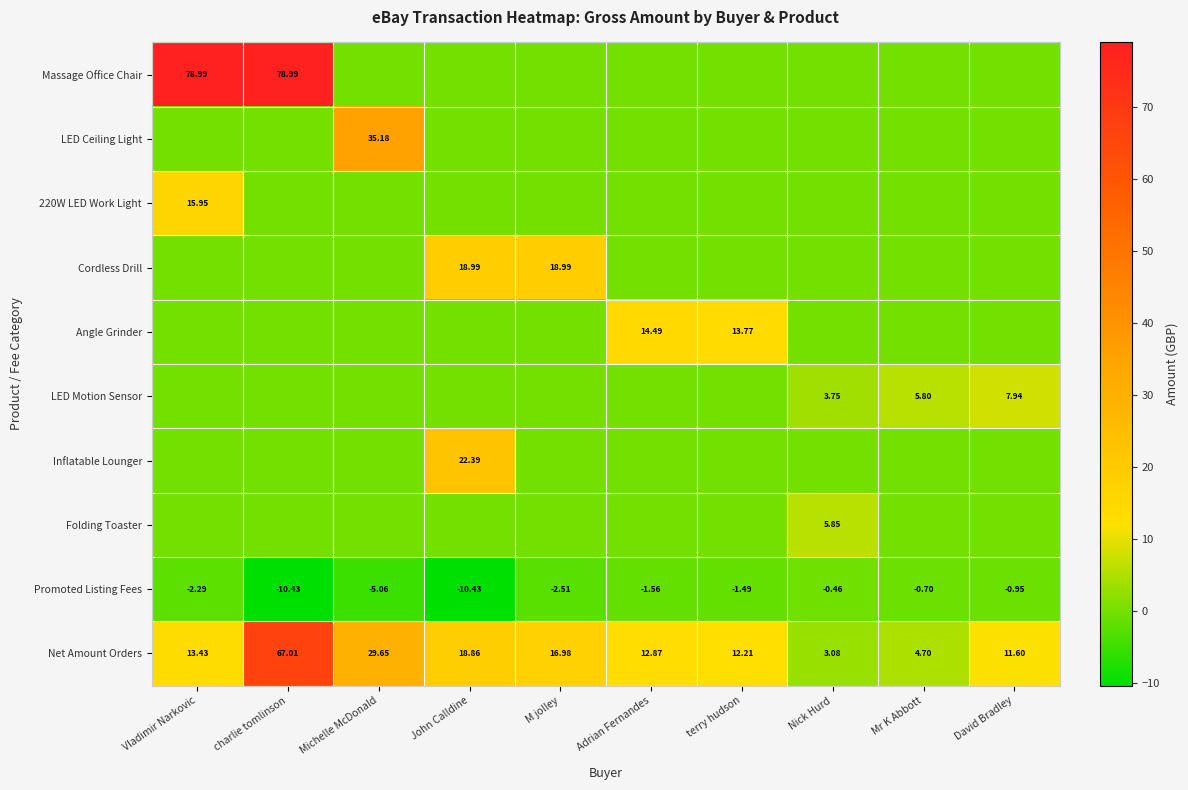

What is the difference between the highest and lowest values at Vladimir Narkovic?

81.3